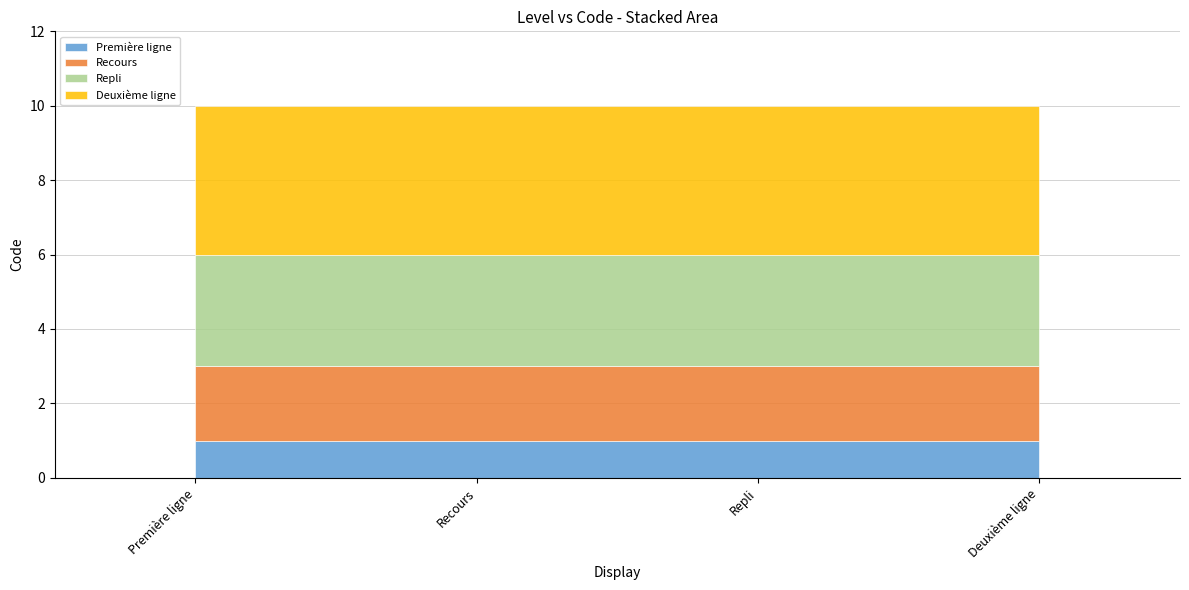

List the labels in order of value, smallest first.

Première ligne, Recours, Repli, Deuxième ligne